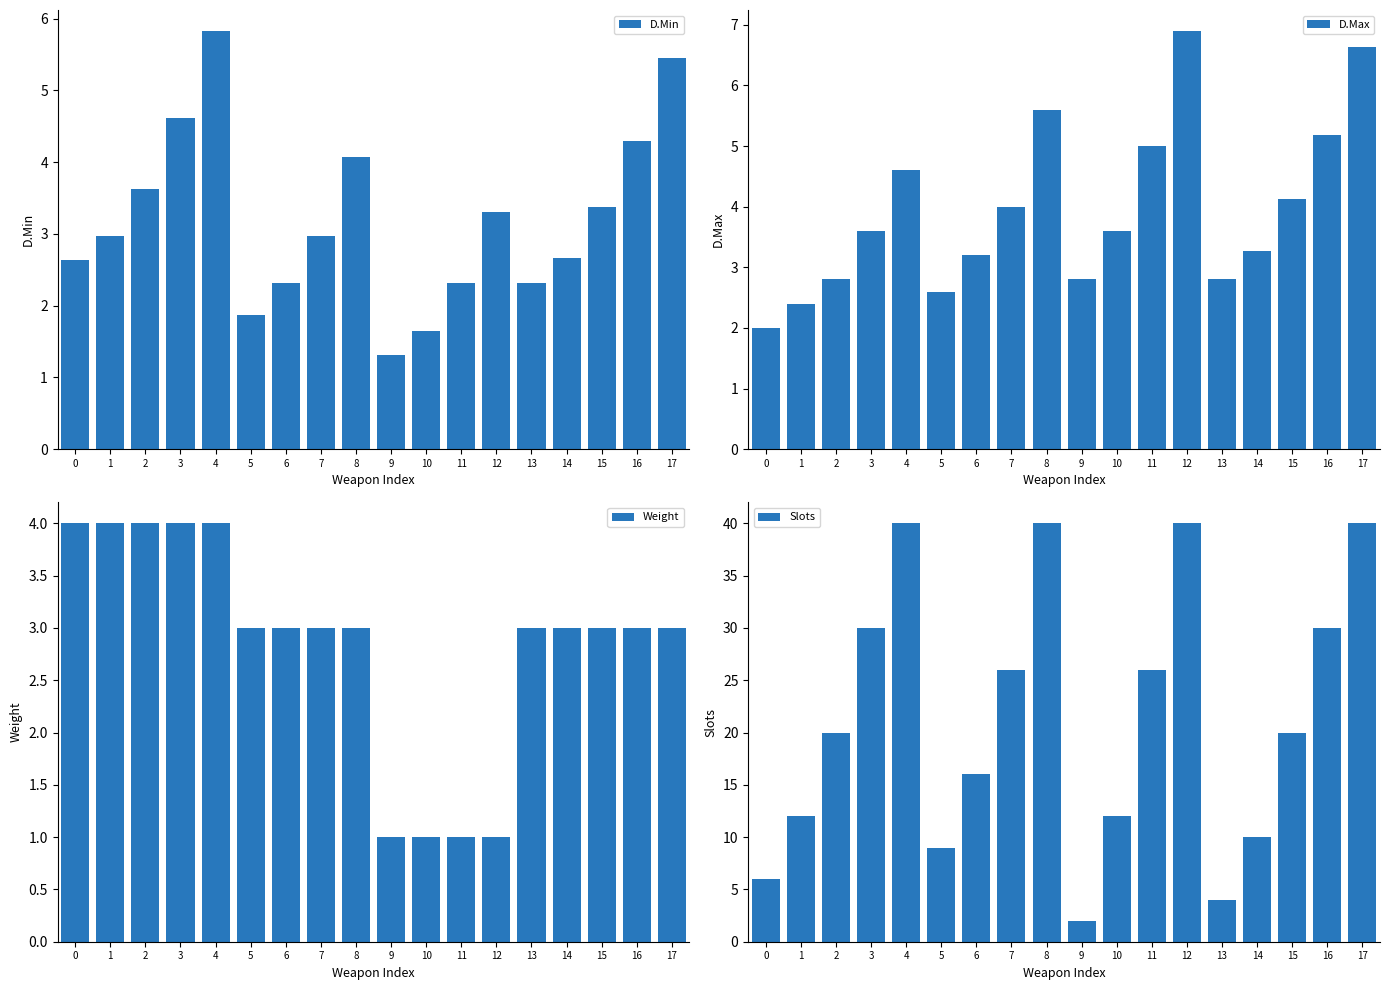

How many categories are shown in the chart?

18